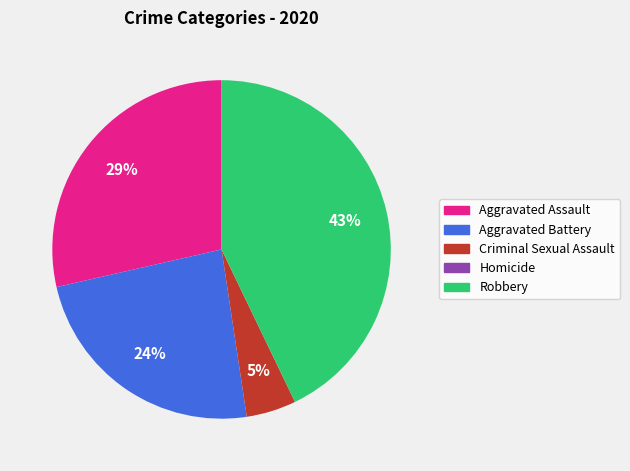

Does Aggravated Assault account for over 50% of the chart?

No